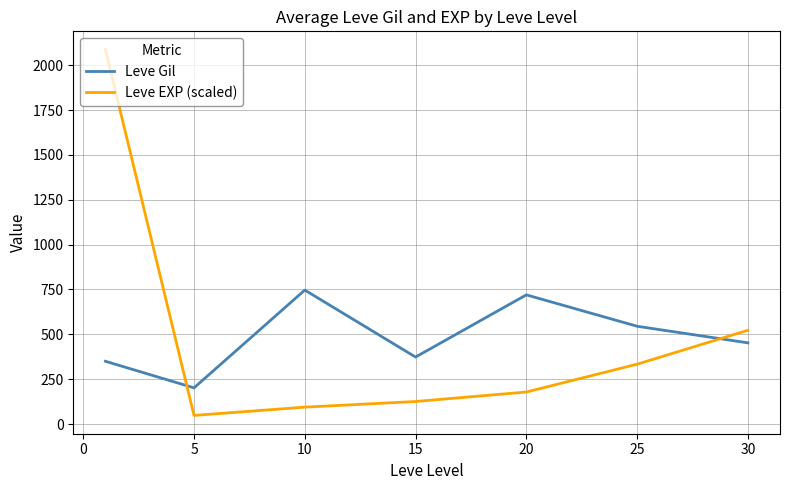

Which series has the largest range (max minus min)?

Leve EXP (scaled)